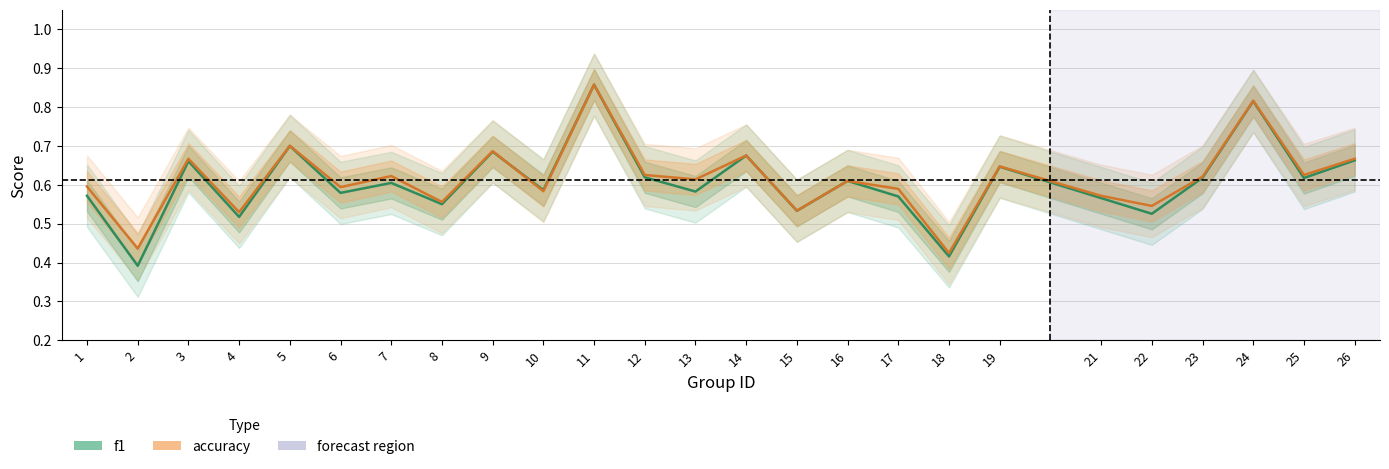

In accuracy, how many points are higher than both neighbors (excluding endpoints)?

9